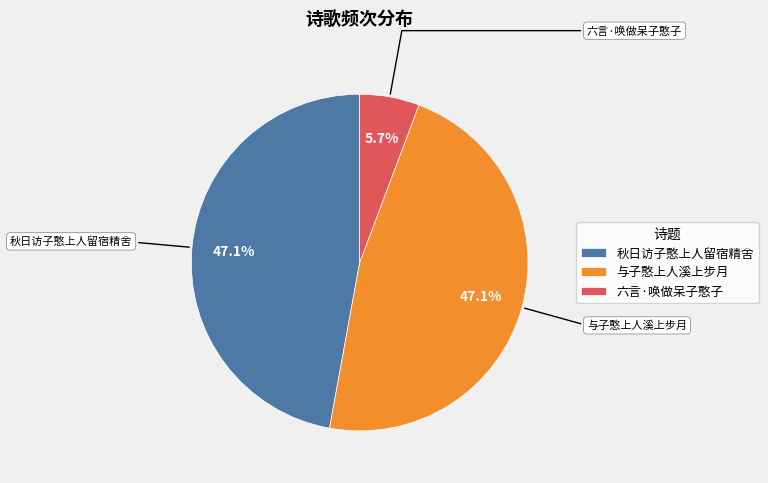

Is the sum of 秋日访子憨上人留宿精舍 and 与子憨上人溪上步月 greater than half?

Yes